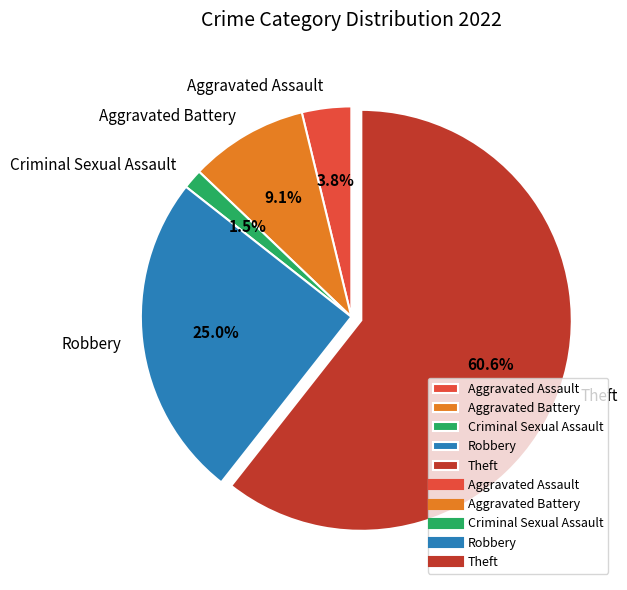

What is the ratio of the value at Aggravated Assault to the value at Criminal Sexual Assault?

2.5